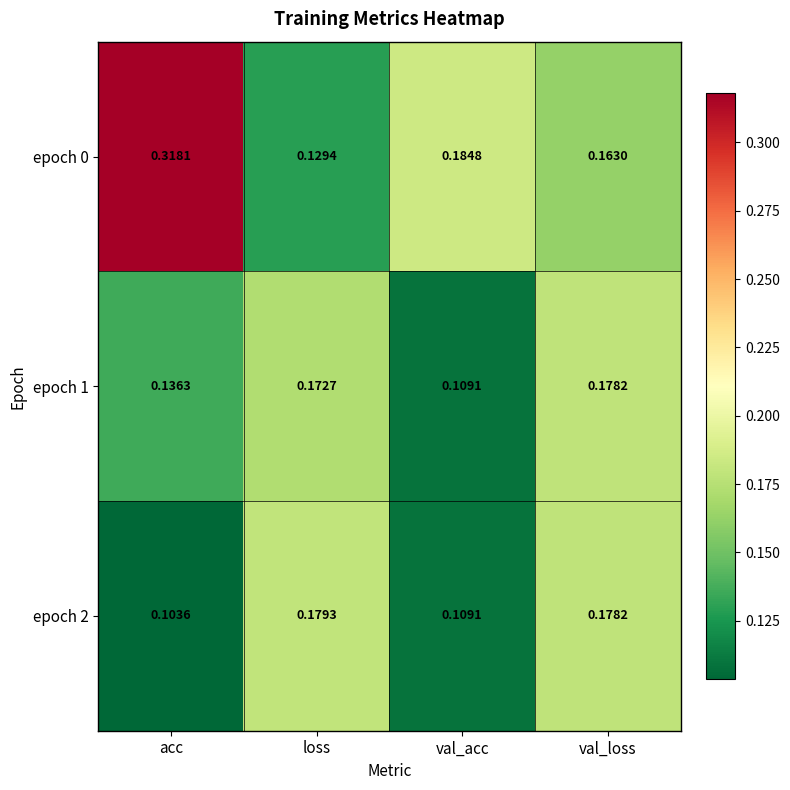

At how many categories does at least one series exceed 0?

4